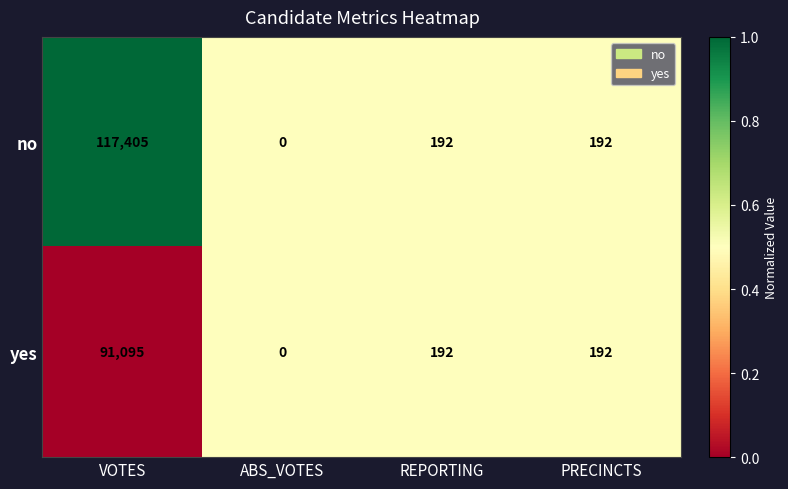

Reading left to right, what are all the values shown in this chart?

no: VOTES=117405	ABS_VOTES=0	REPORTING=192	PRECINCTS=192
yes: VOTES=91095	ABS_VOTES=0	REPORTING=192	PRECINCTS=192